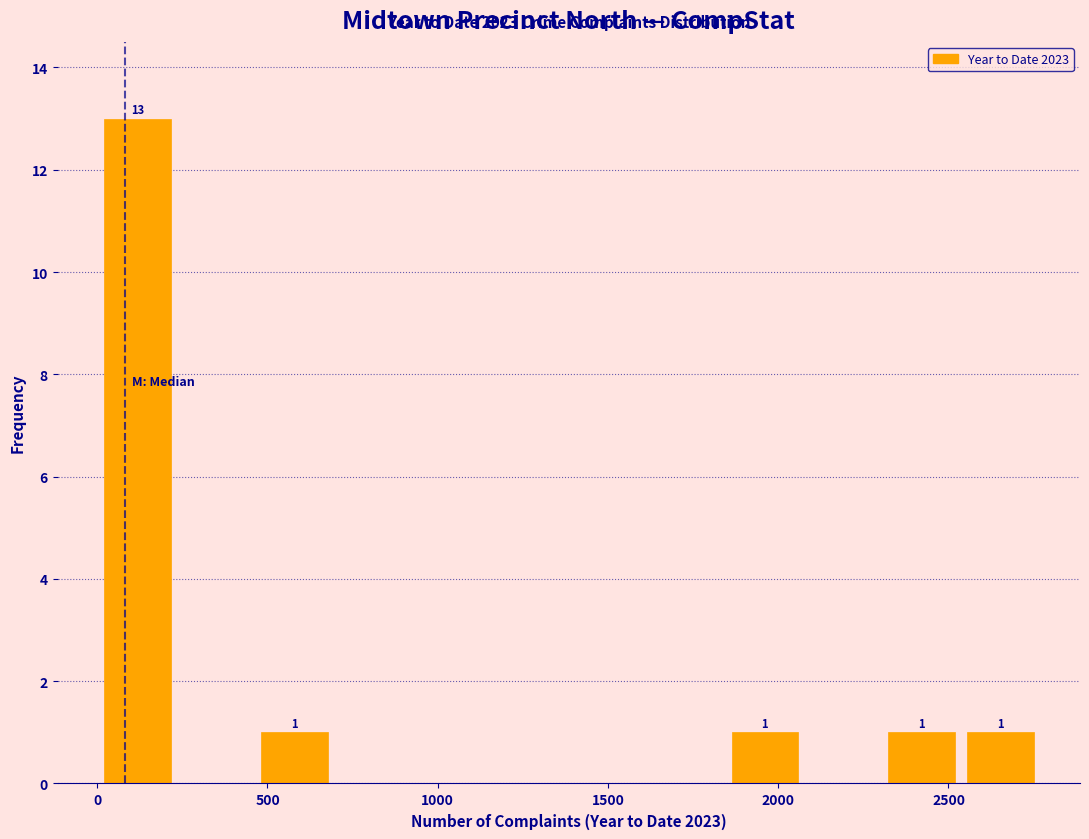

Over which range of the x-axis is the bar tallest?

0 to 250